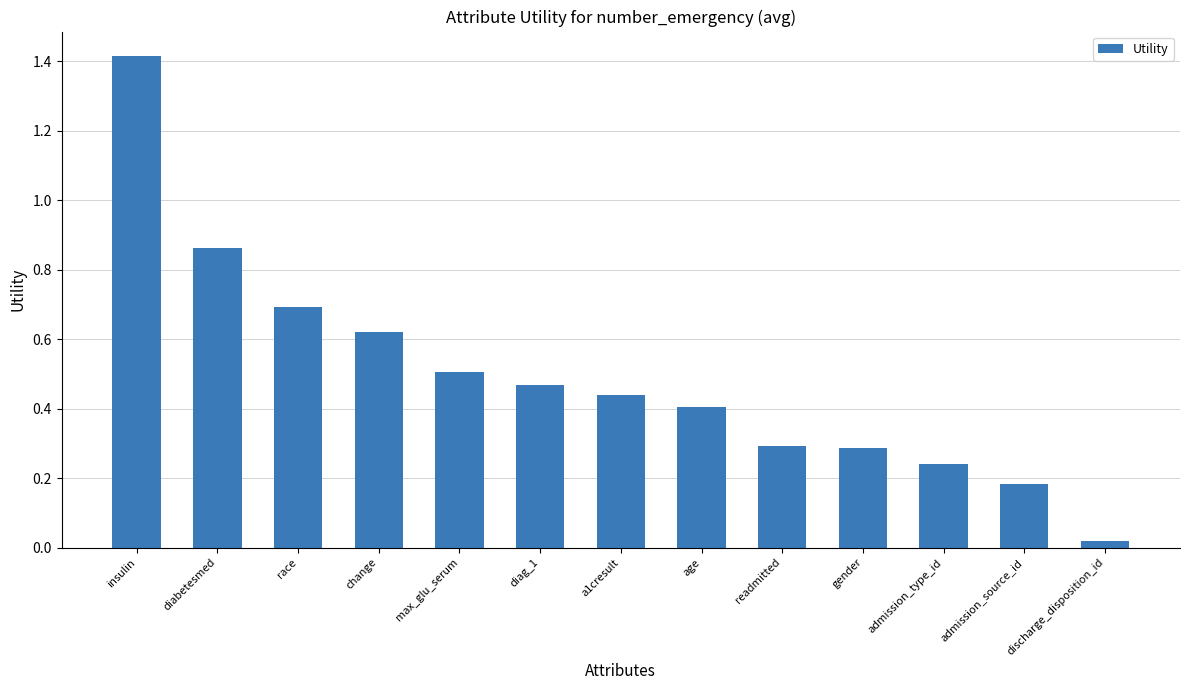

Which category has the lowest value across all series?

discharge_disposition_id